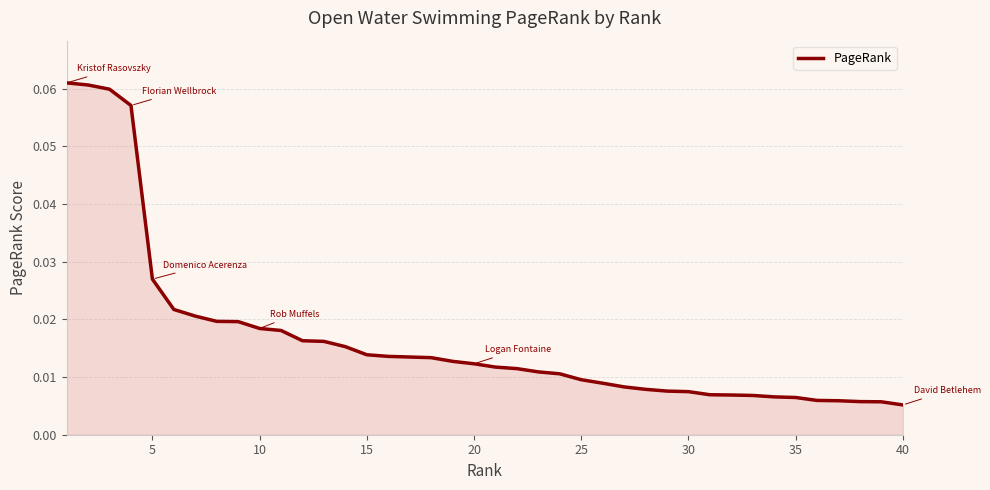

Is this an area chart (filled region under the line)?

Yes